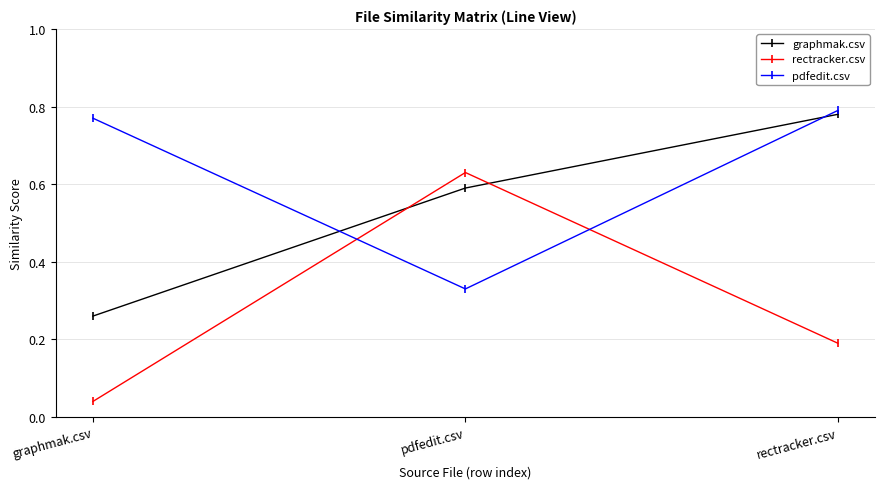

How many lines are shown in the chart?

3